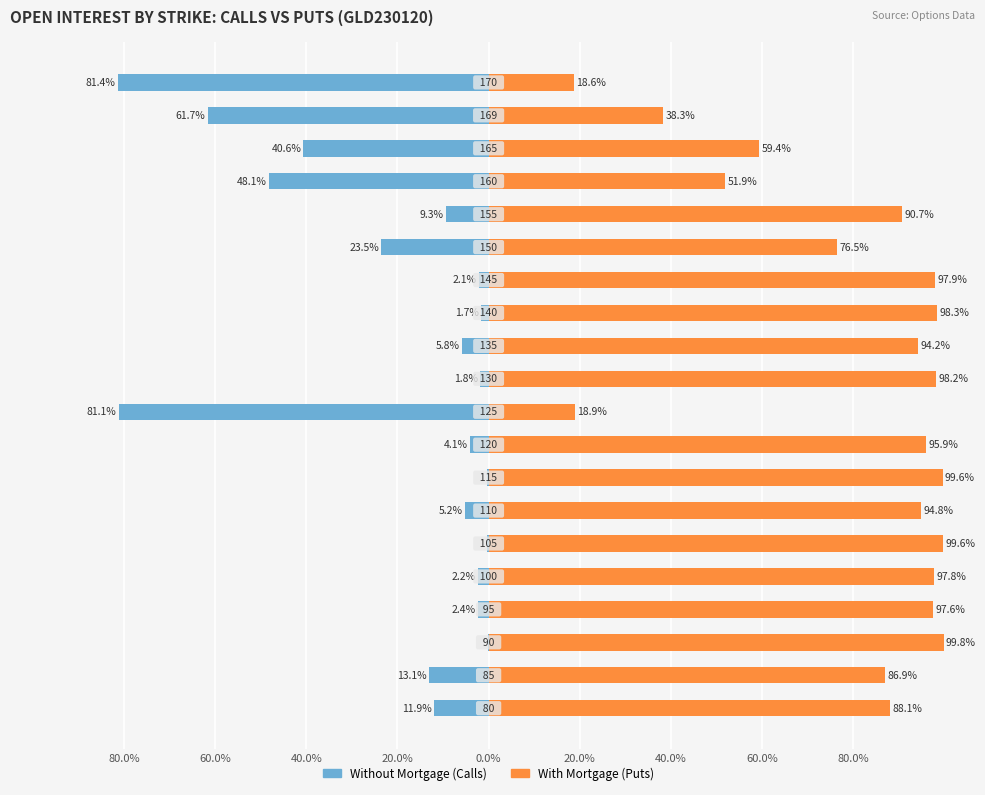

Reading left to right, transcribe all the data shown in this chart.

Without Mortgage: -11.9	-13.1	-0.2	-2.4	-2.2	-0.4	-5.2	-0.4	-4.1	-81.1	-1.8	-5.8	-1.7	-2.1	-23.5	-9.3	-48.1	-40.6	-61.7	-81.4
With Mortgage: 88.1	86.9	99.8	97.6	97.8	99.6	94.8	99.6	95.9	18.9	98.2	94.2	98.3	97.9	76.5	90.7	51.9	59.4	38.3	18.6